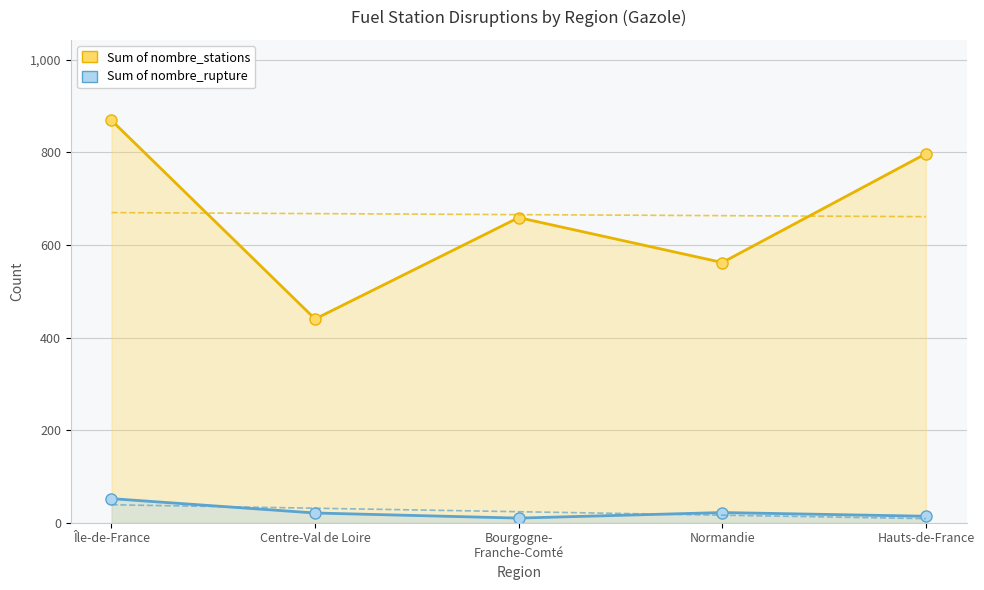

Reading left to right, list all the values displayed in this chart.

Sum of nombre_stations: 869	440	659	562	797
Sum of nombre_rupture: 52	21	10	22	14